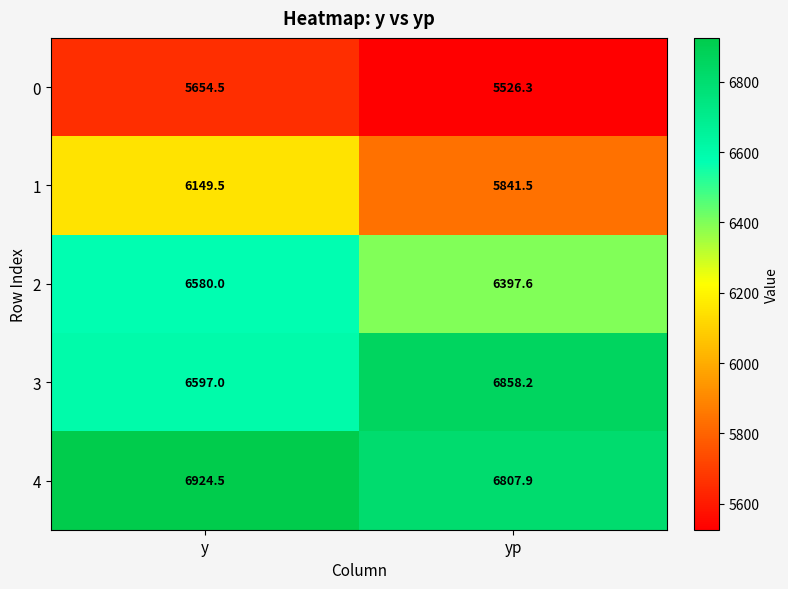

At how many categories does at least one series exceed 6796?

2